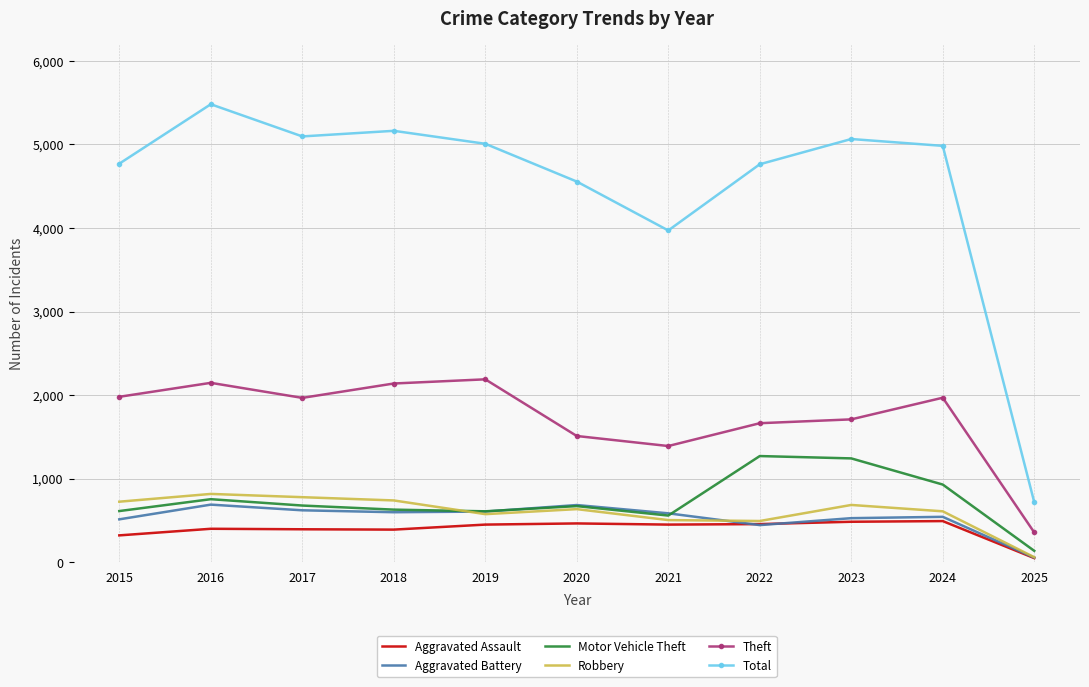

True or false: Theft and Aggravated Assault intersect in this chart.

False